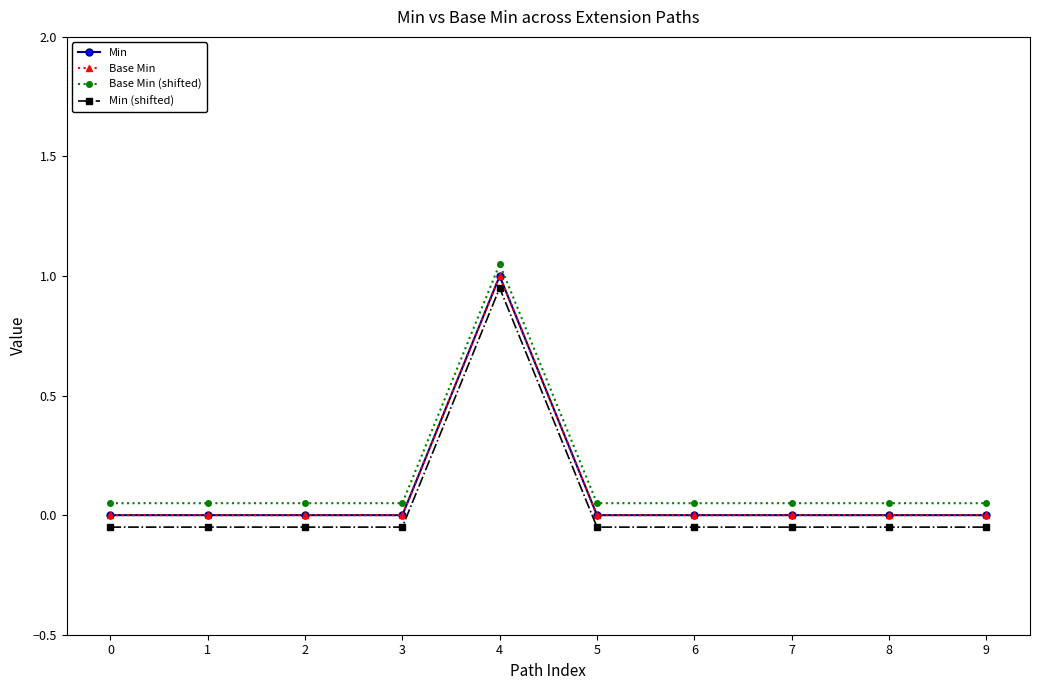

What is the spread (max minus min) of values at 9?

0.1